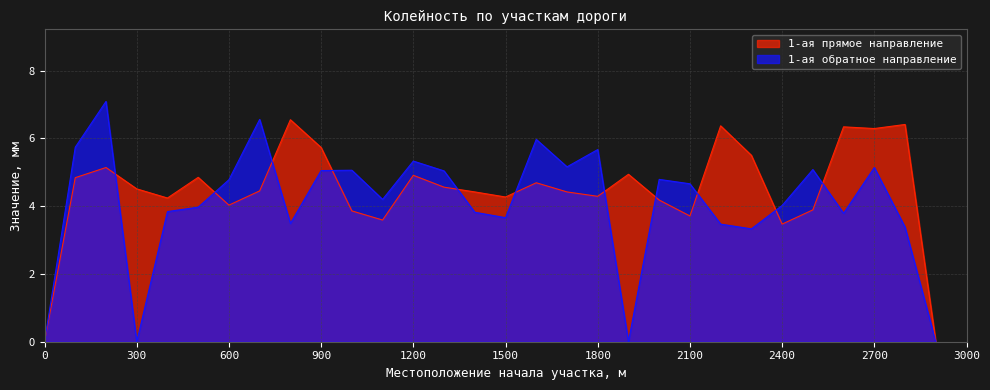

List the series in order of their overall mean, highest first.

1-ая прямое направление, 1-ая обратное направление